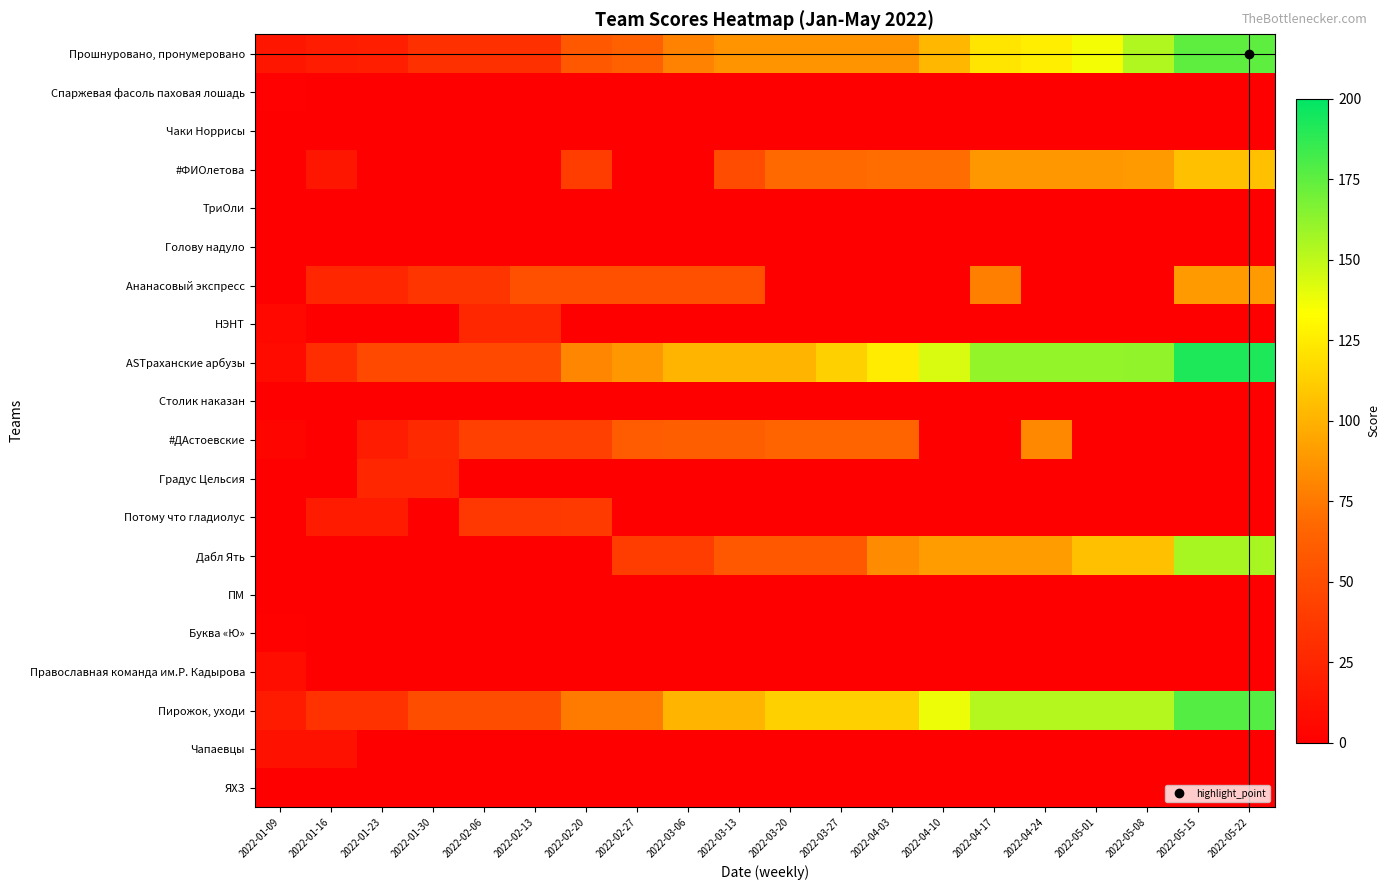

What is the maximum value shown in the chart?

192.0